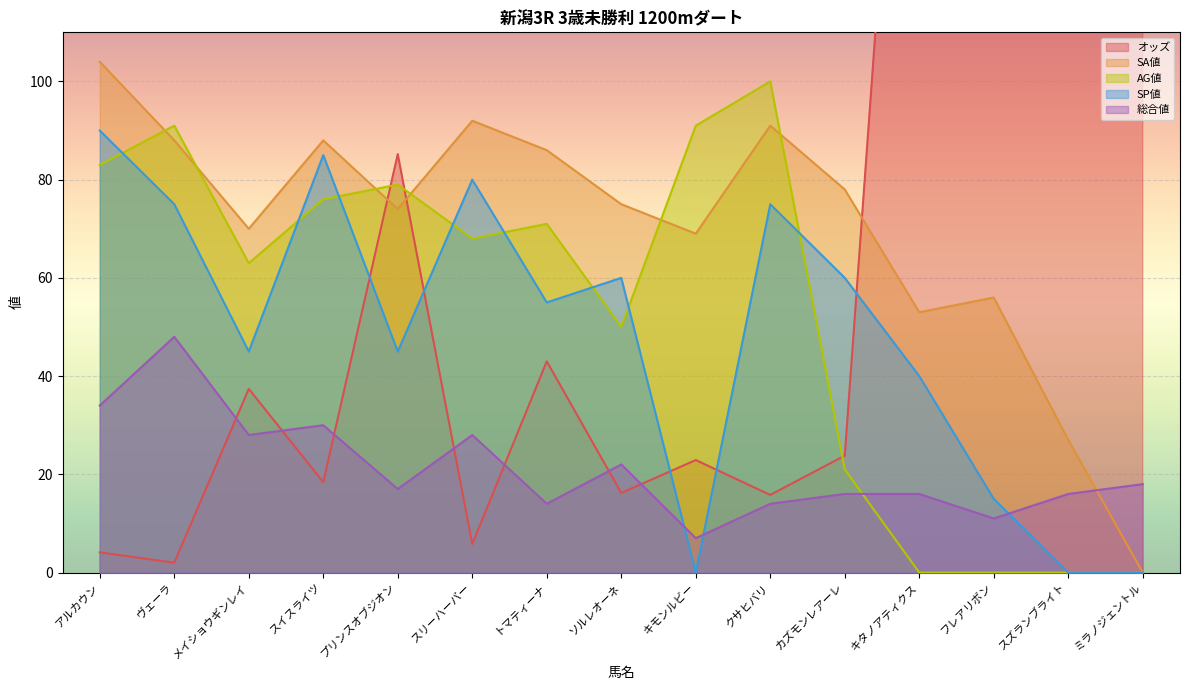

The 総合値 series shows 11.1 at スズランブライト. True or false?

False